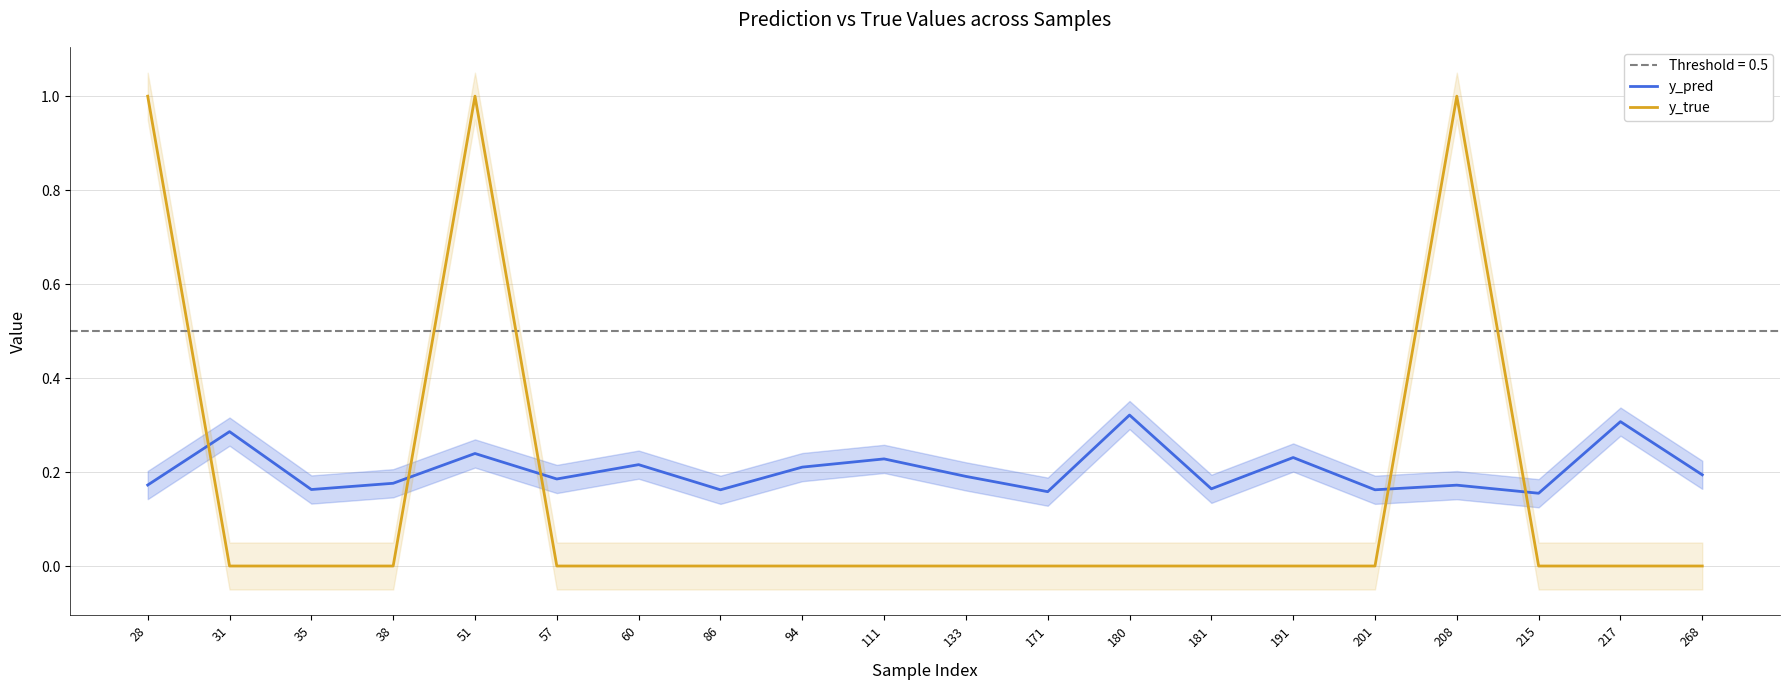

Where do y_true and y_pred first cross each other?

28 and 31